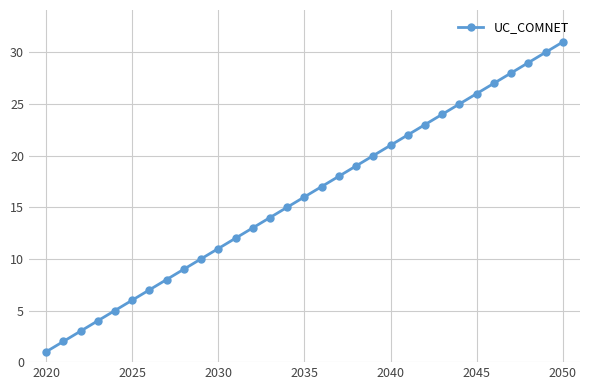

What is the difference between the maximum and minimum values?

30